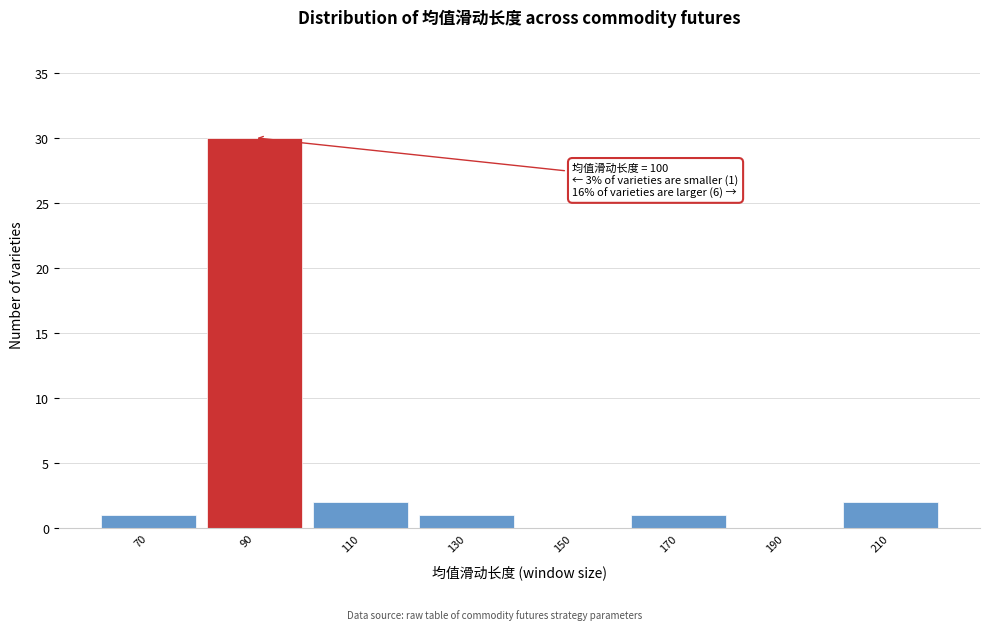

What is the greatest value displayed?

30